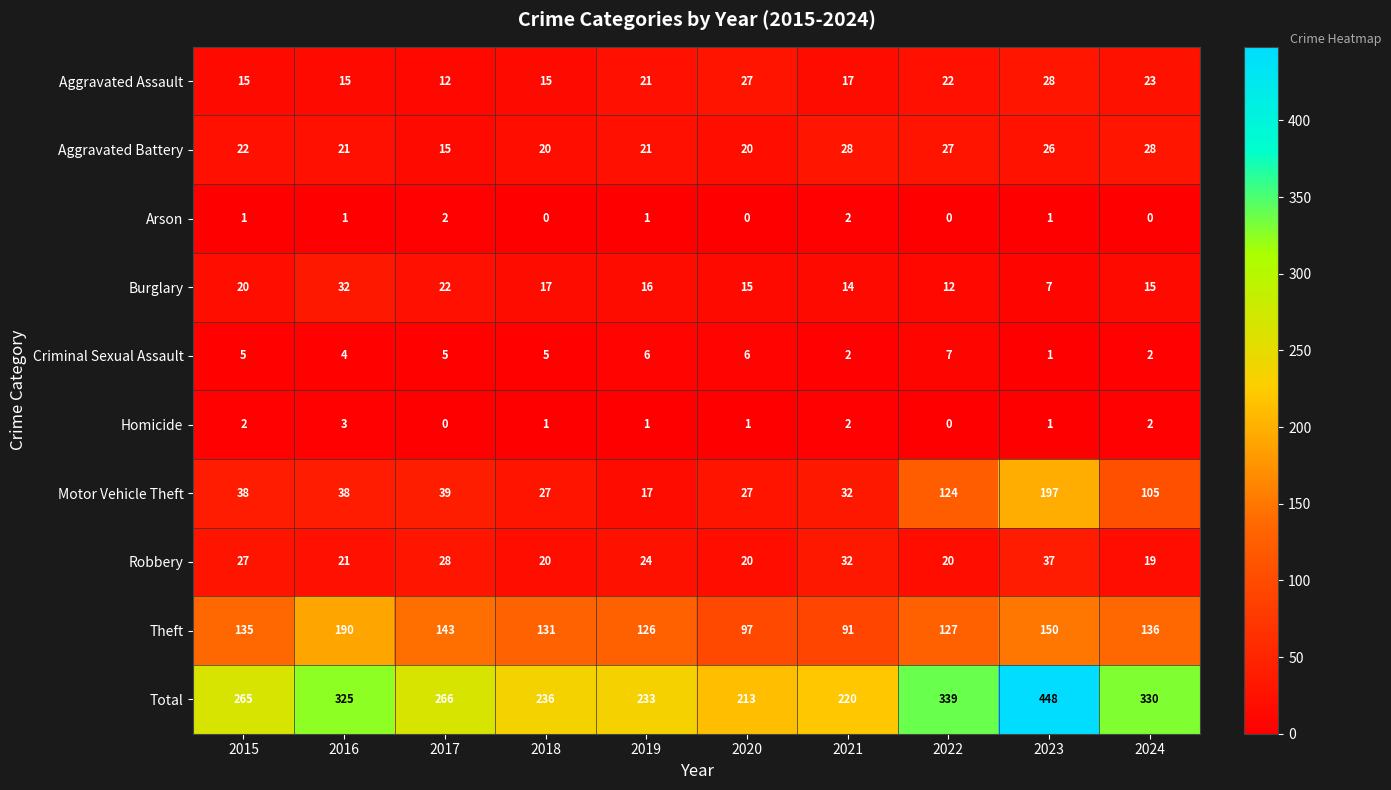

What is the average value of the Total series?

288